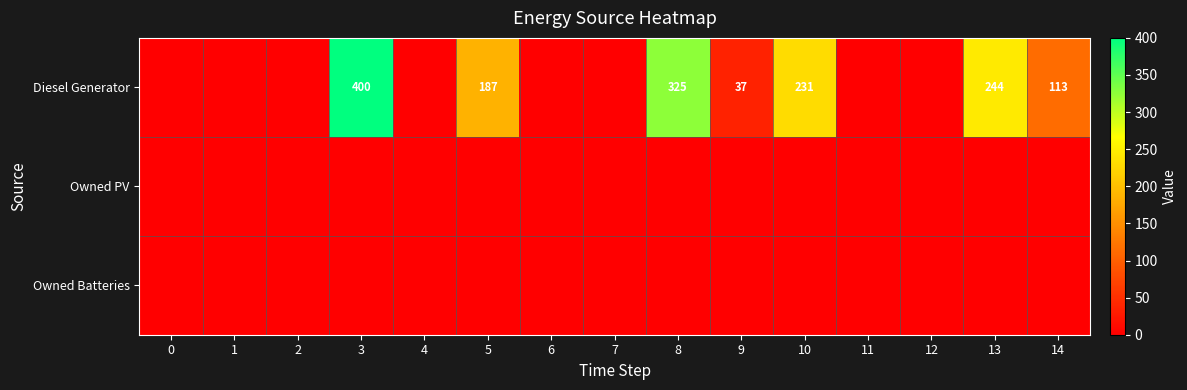

How many series are shown in this chart?

3